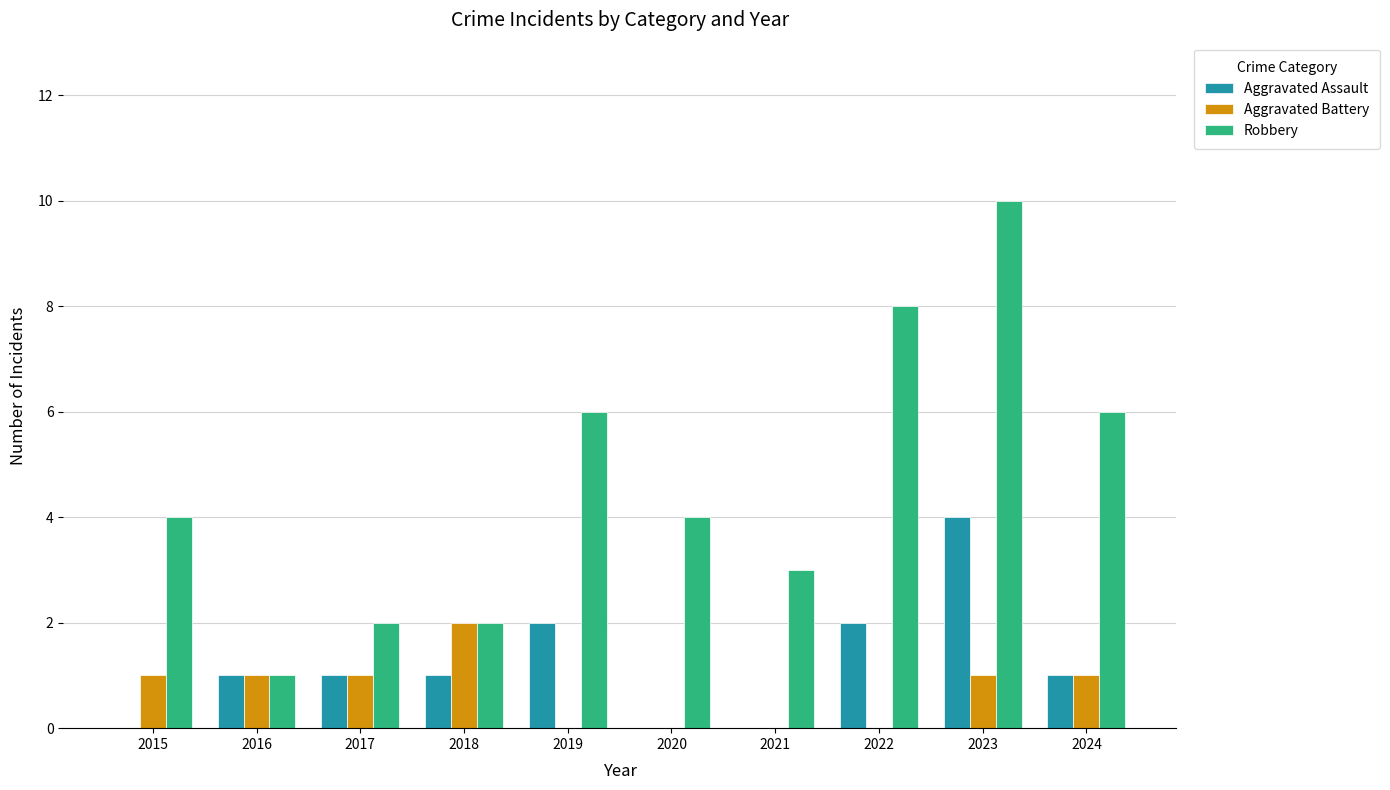

Count the number of categories in the chart.

10